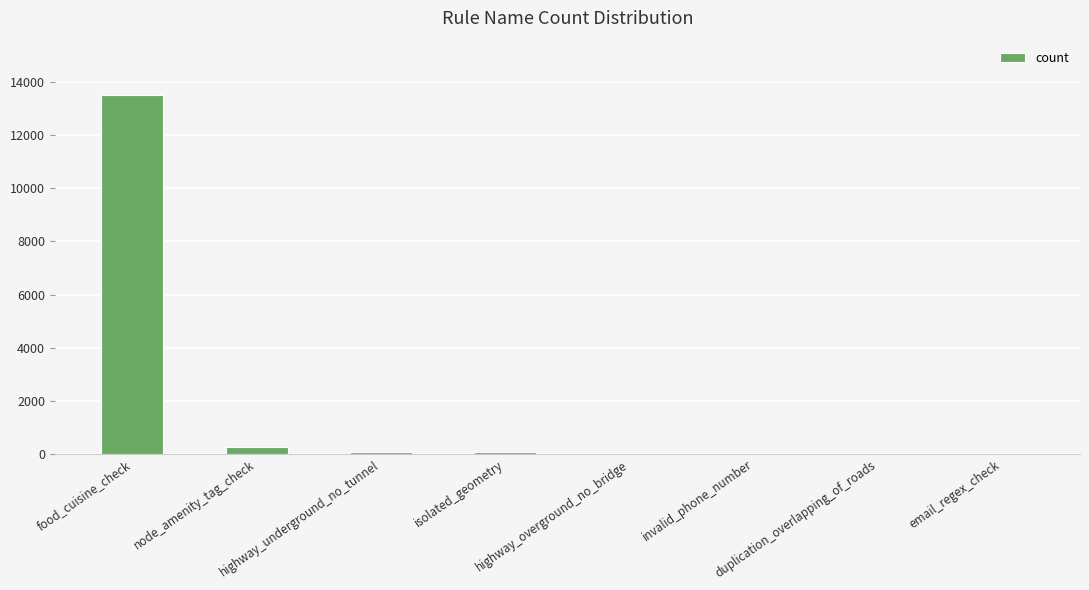

Where does the data first go above 69?

food_cuisine_check